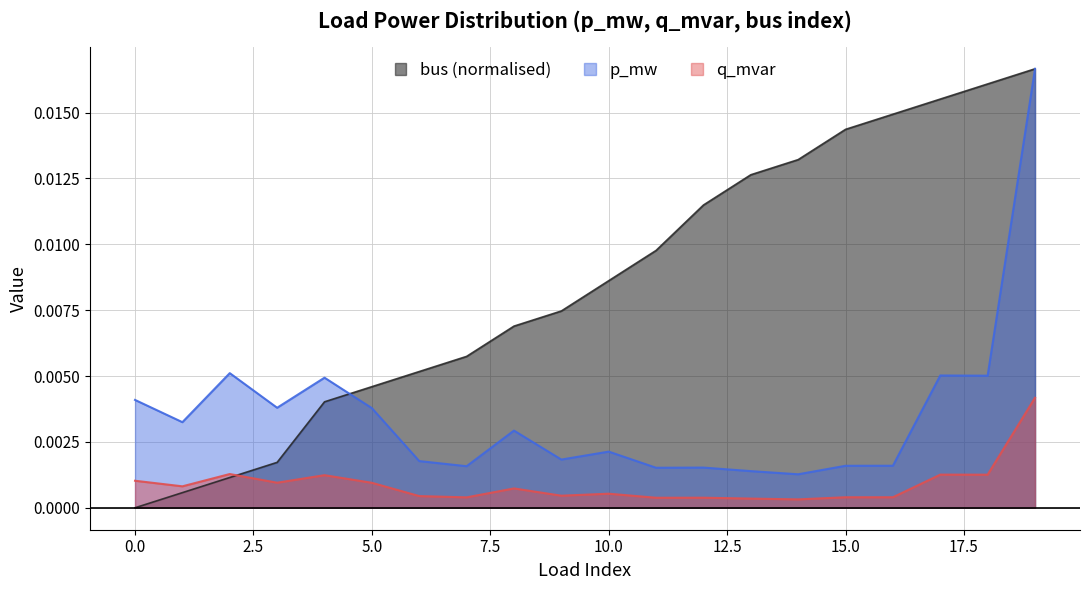

List the series in order of their peak value, lowest first.

q_mvar, p_mw, bus